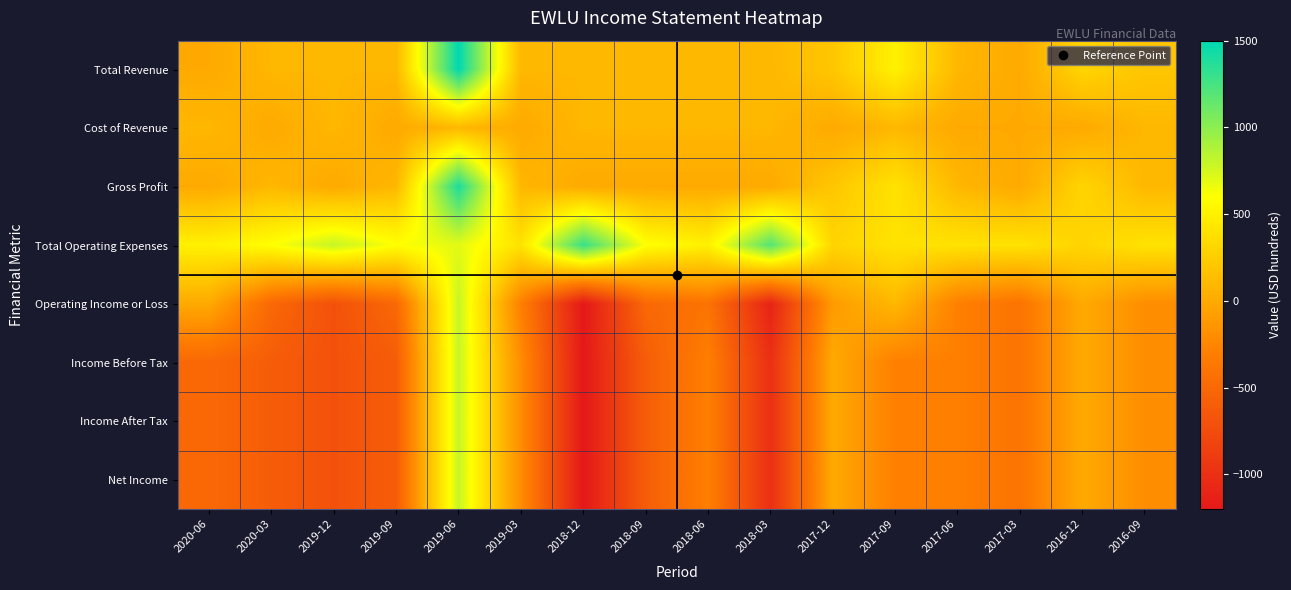

Which series has the largest total across all categories?

Total Operating Expenses